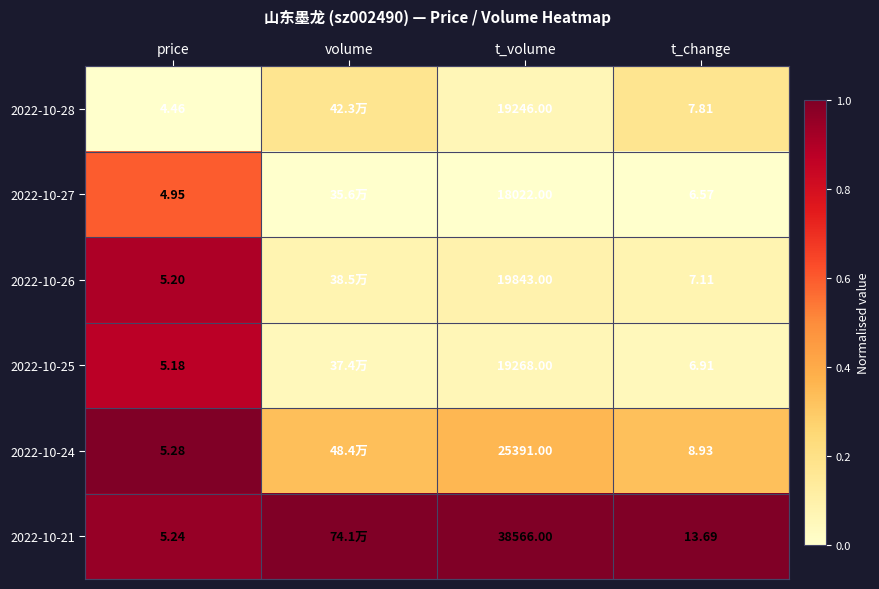

Which has a higher value, price or t_volume?

t_volume